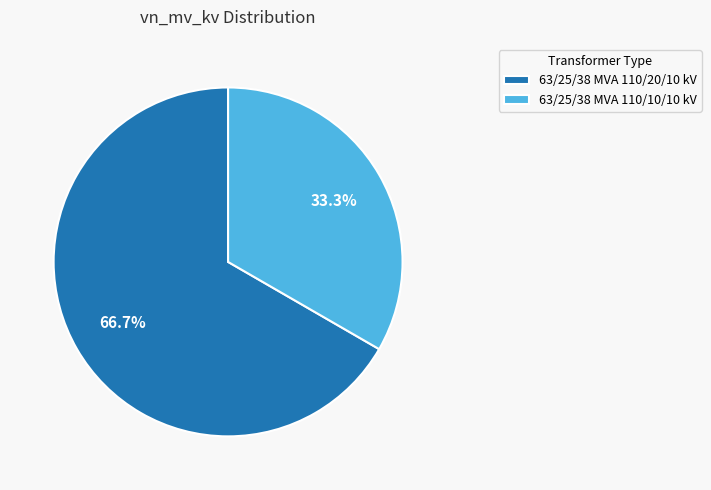

Which category has the biggest portion of the pie?

63/25/38 MVA 110/20/10 kV